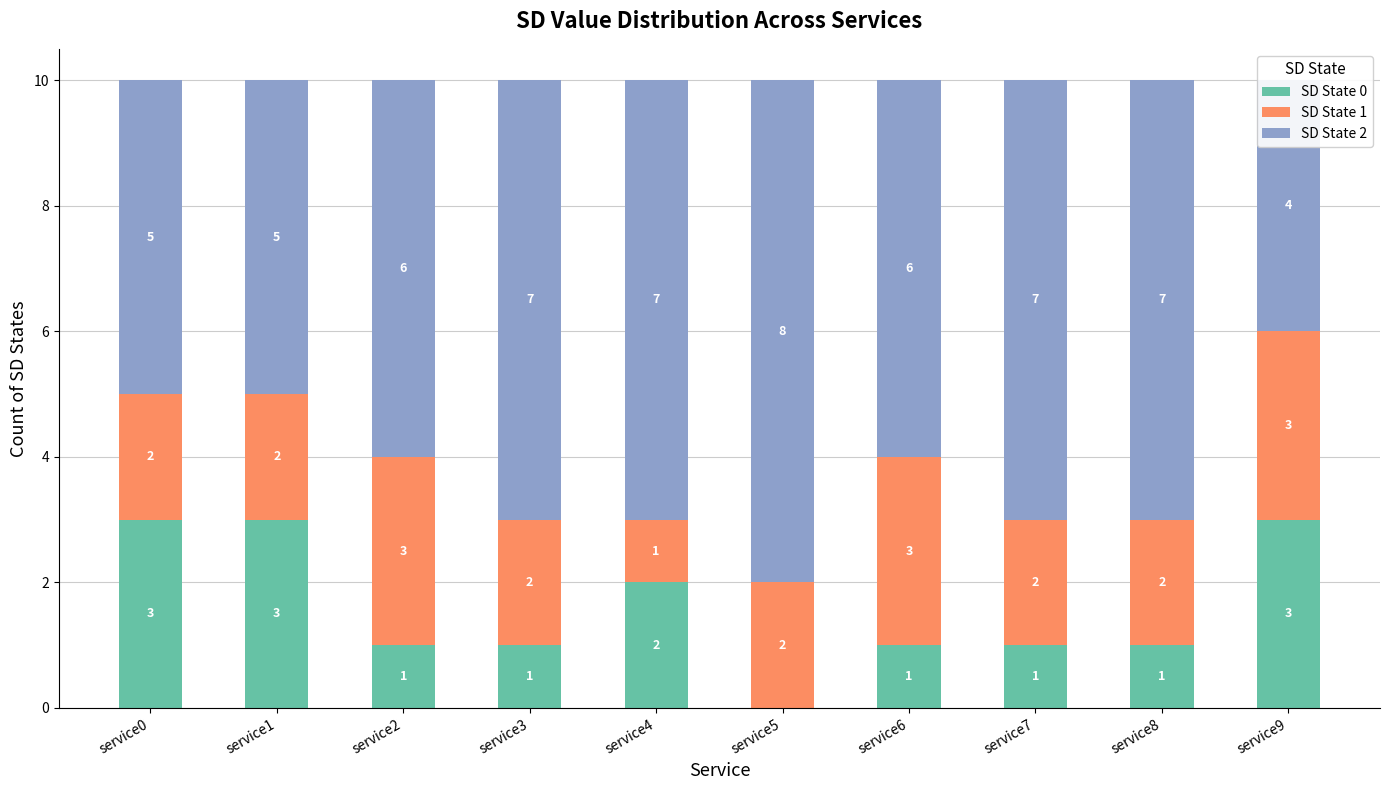

The value of SD State 2 at service1 is 3. True or false?

False